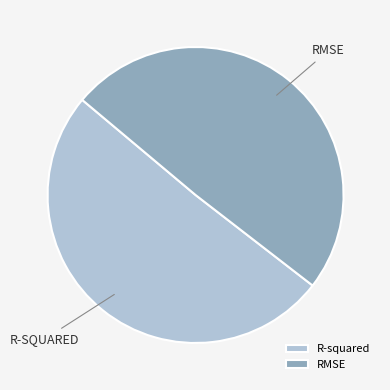

Which has a higher value, R-squared or RMSE?

R-squared